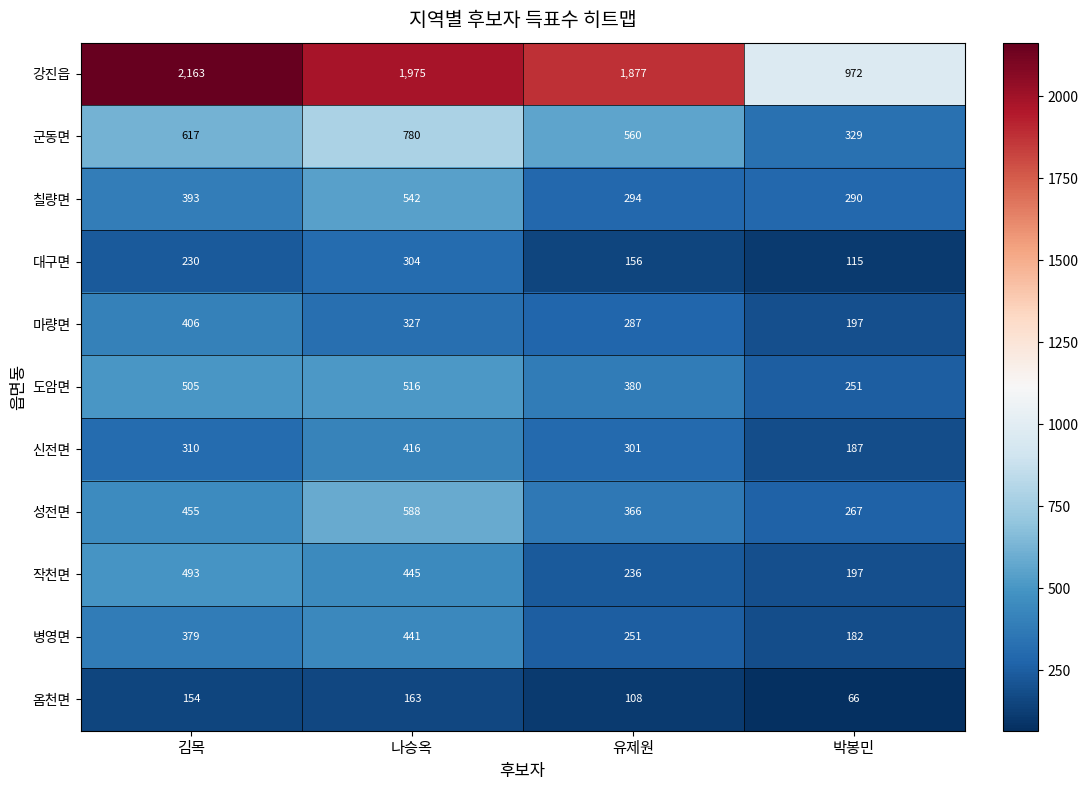

What is the difference between the highest and lowest values at 유제원?

1769